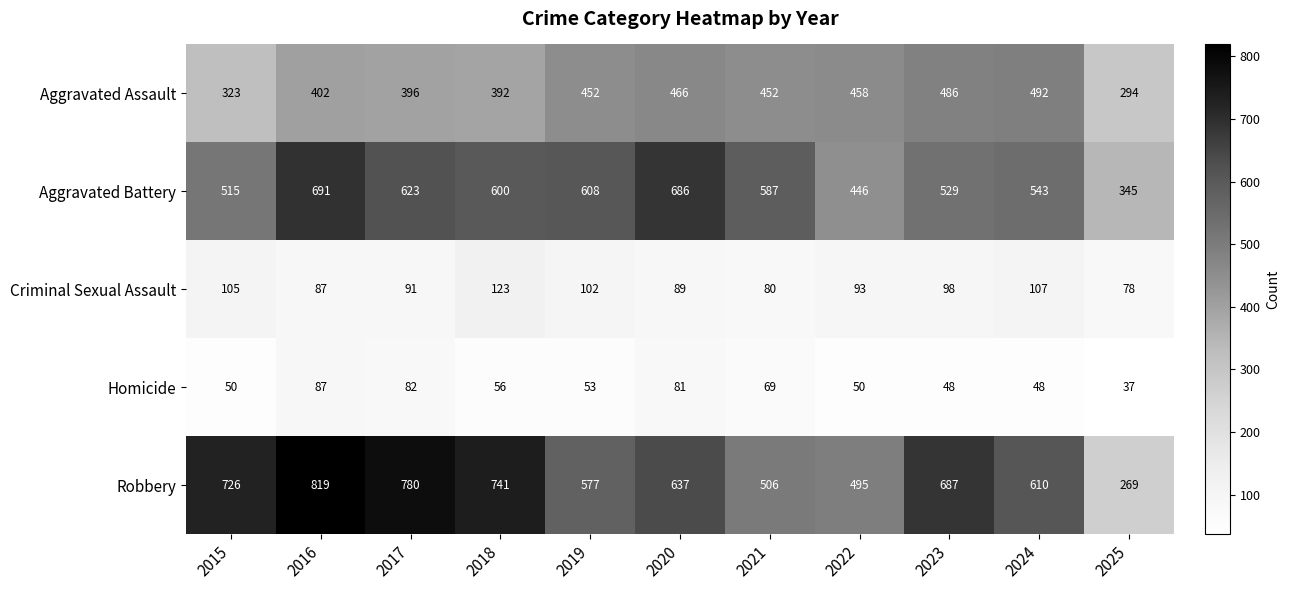

What is the total value across all series at 2023?

1848